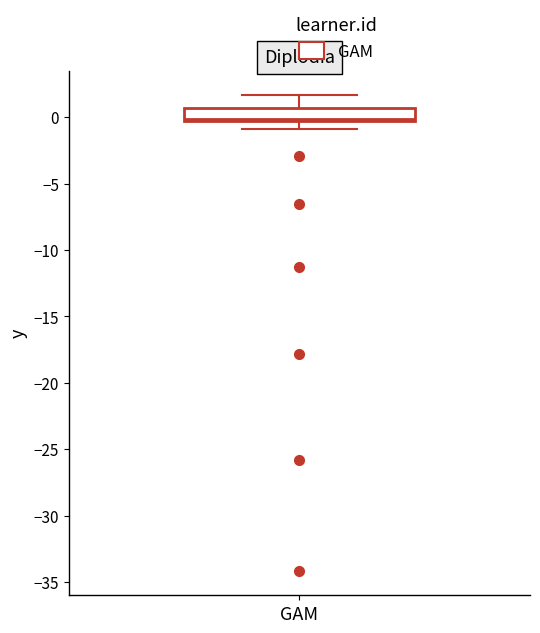

Transcribe this box plot: give where the median line is, the range the box spans, and where the two whiskers end, as read against the y-axis. The values are not printed on the chart, so give them approximately, as read against the axis.

median 0.0, box -0.5 to 0.5, whiskers -1.0 to 1.5